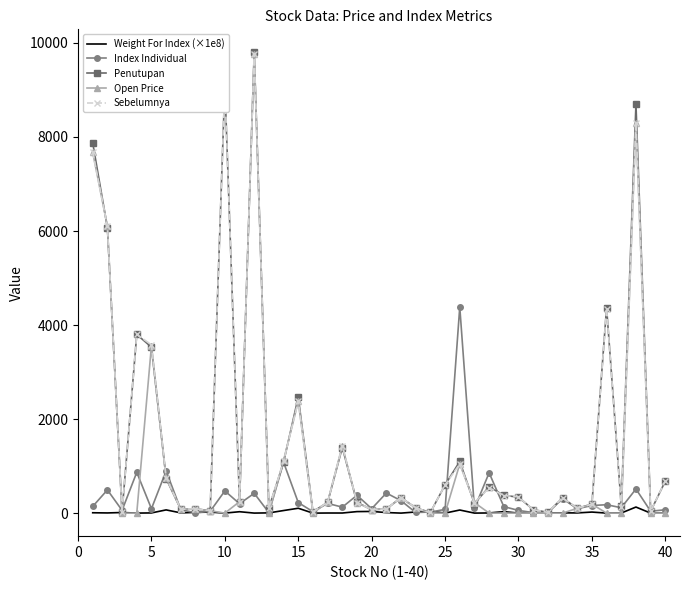

What is the maximum value for Penutupan?

9800.0